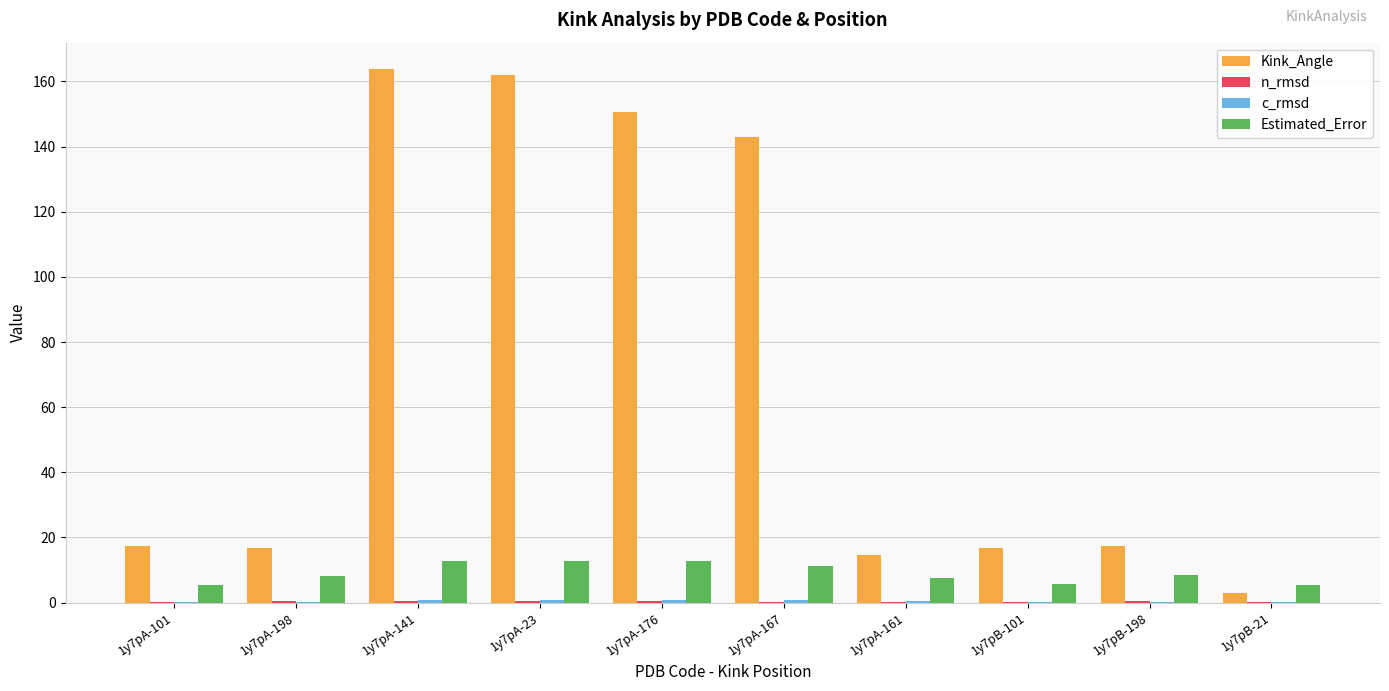

What is the sum of all Kink_Angle values?

705.6